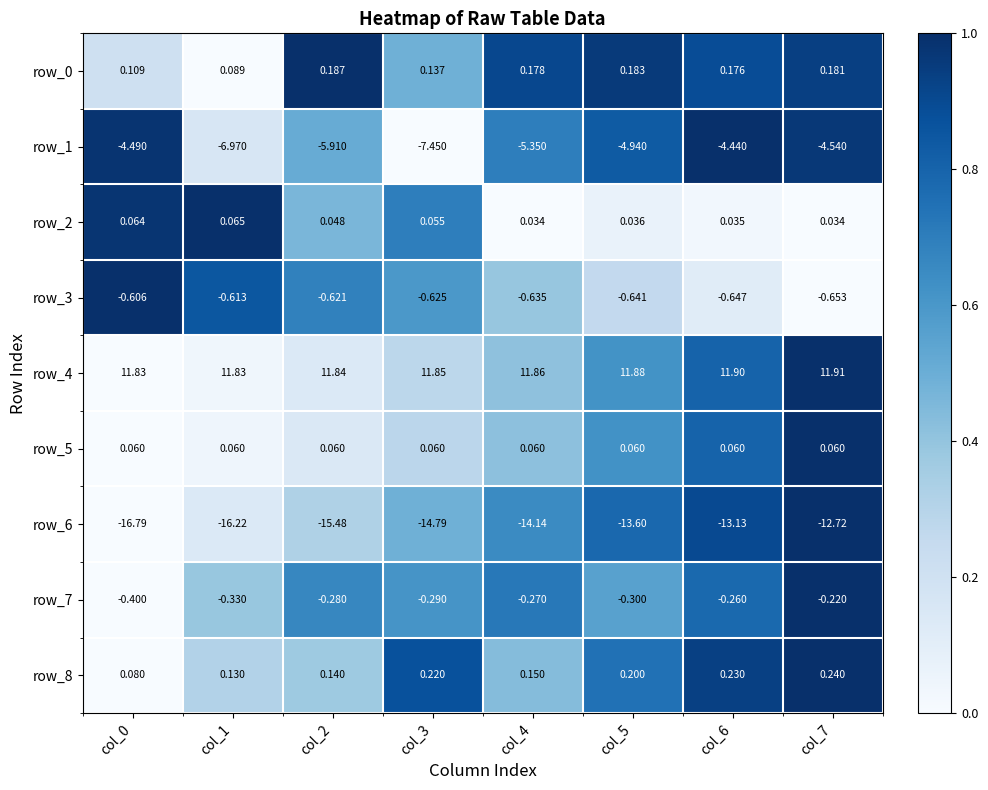

Is the value of row_2 at col_5 greater than the value of row_4 at col_1?

No